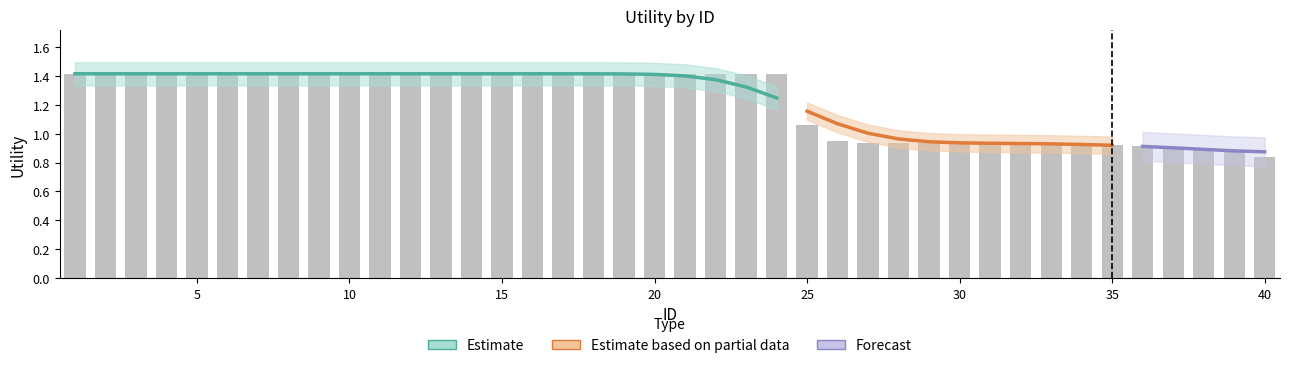

Rank the categories by value from lowest to highest.

40, 39, 38, 37, 36, 35, 29, 30, 31, 32, 33, 34, 28, 27, 26, 25, 1, 2, 3, 4, 5, 6, 7, 8, 9, 10, 11, 12, 13, 14, 15, 16, 17, 18, 19, 20, 21, 22, 23, 24